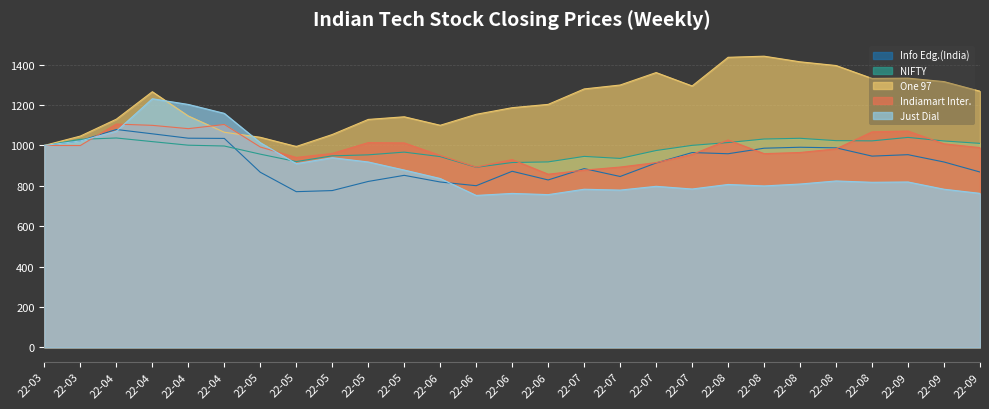

How many lines are shown in the chart?

5